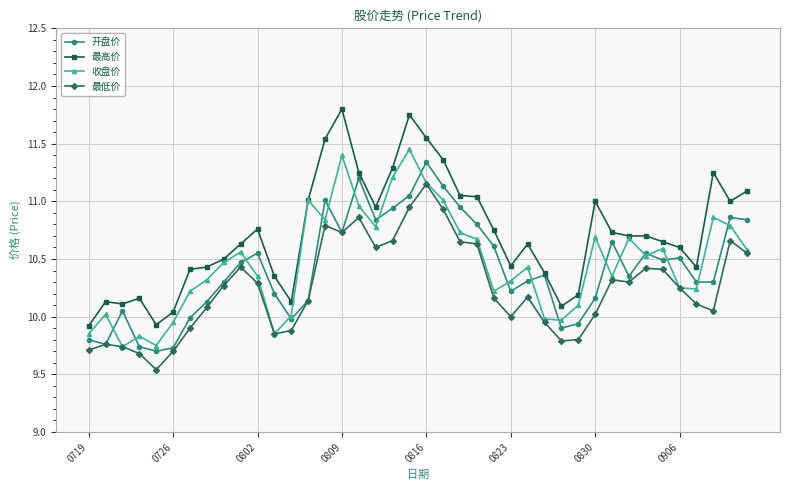

True or false: 收盘价 has more than 0 points higher than both neighbors.

True